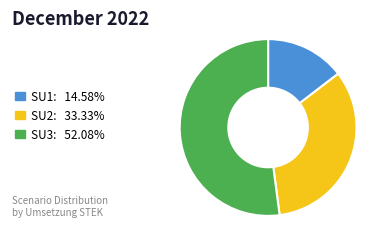

How many segments does this pie chart have?

3